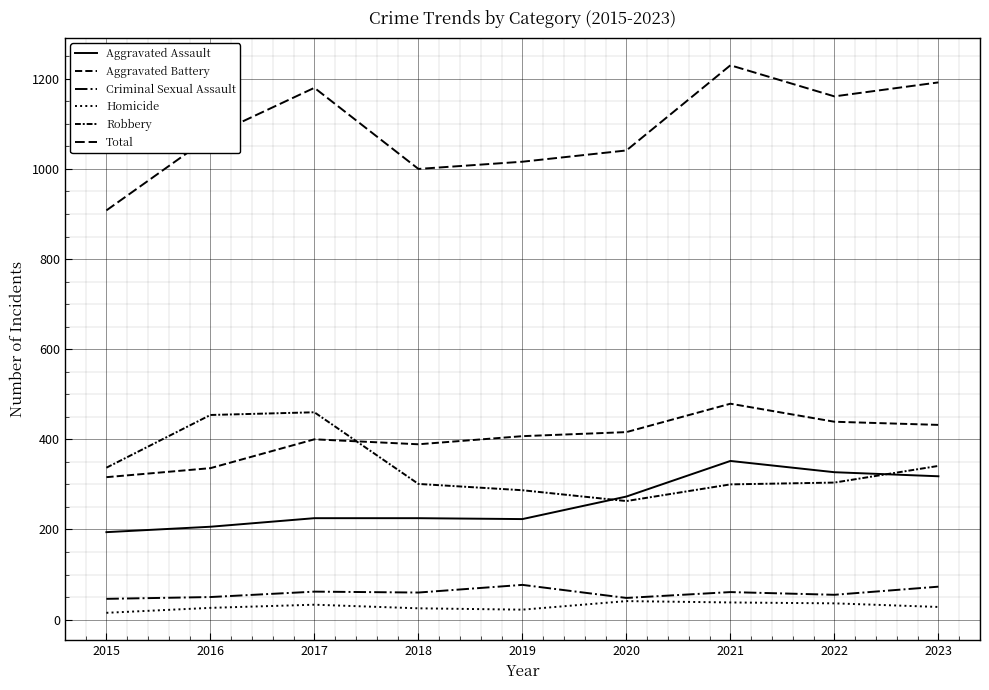

Is this an area chart (filled region under the line)?

No